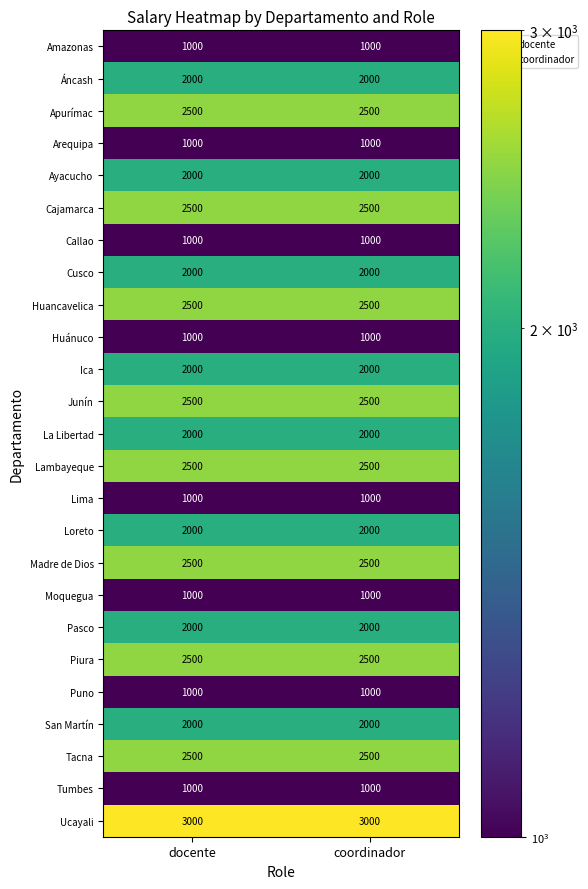

What is the greatest value displayed?

3000